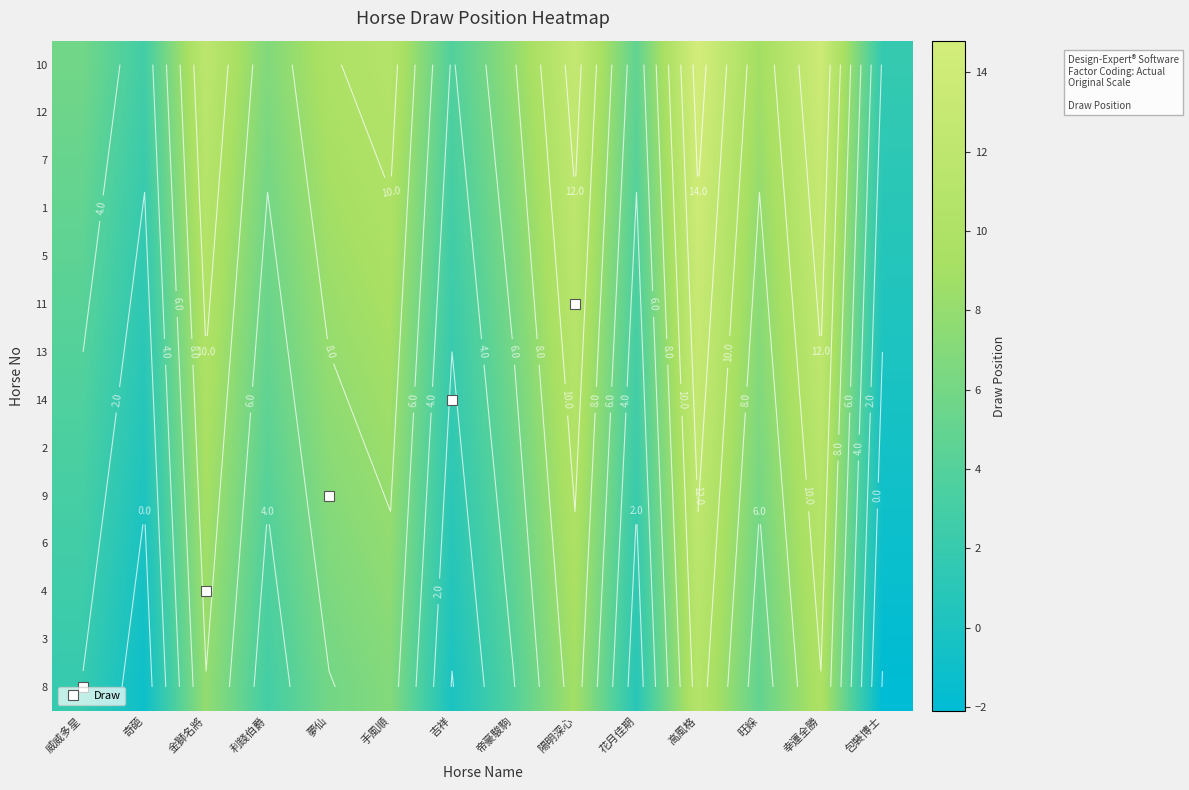

What is the highest value of the 11 series?

13.3